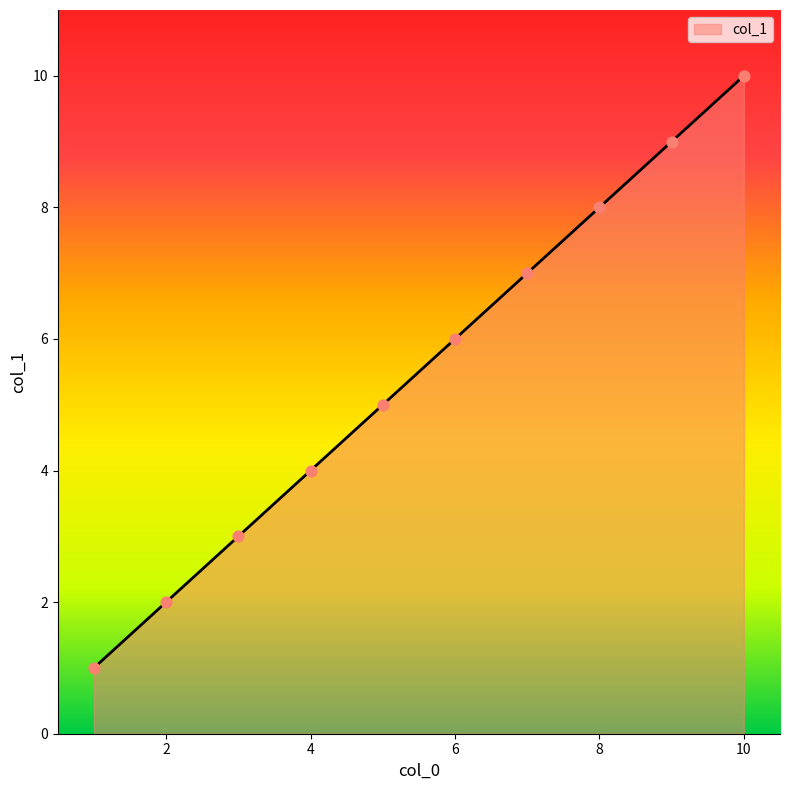

What is the difference between the maximum and minimum values?

9